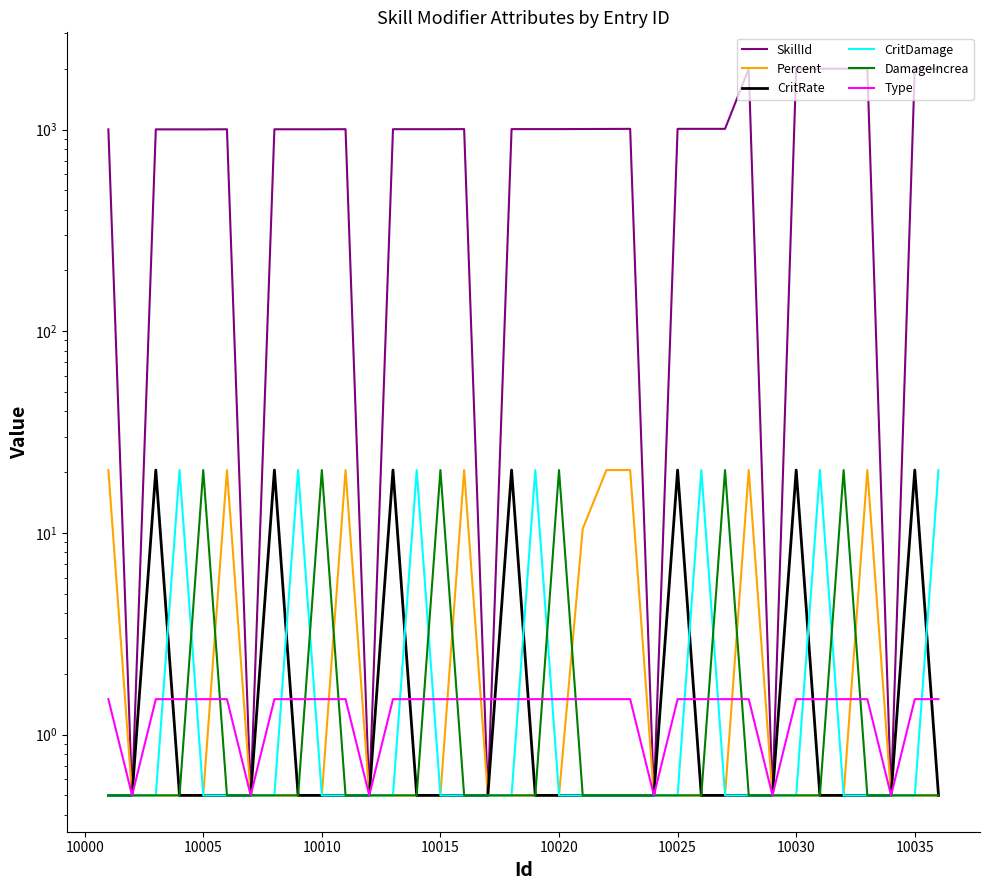

List the series in order of their peak value, lowest first.

Type, Percent, CritRate, CritDamage, DamageIncrea, SkillId